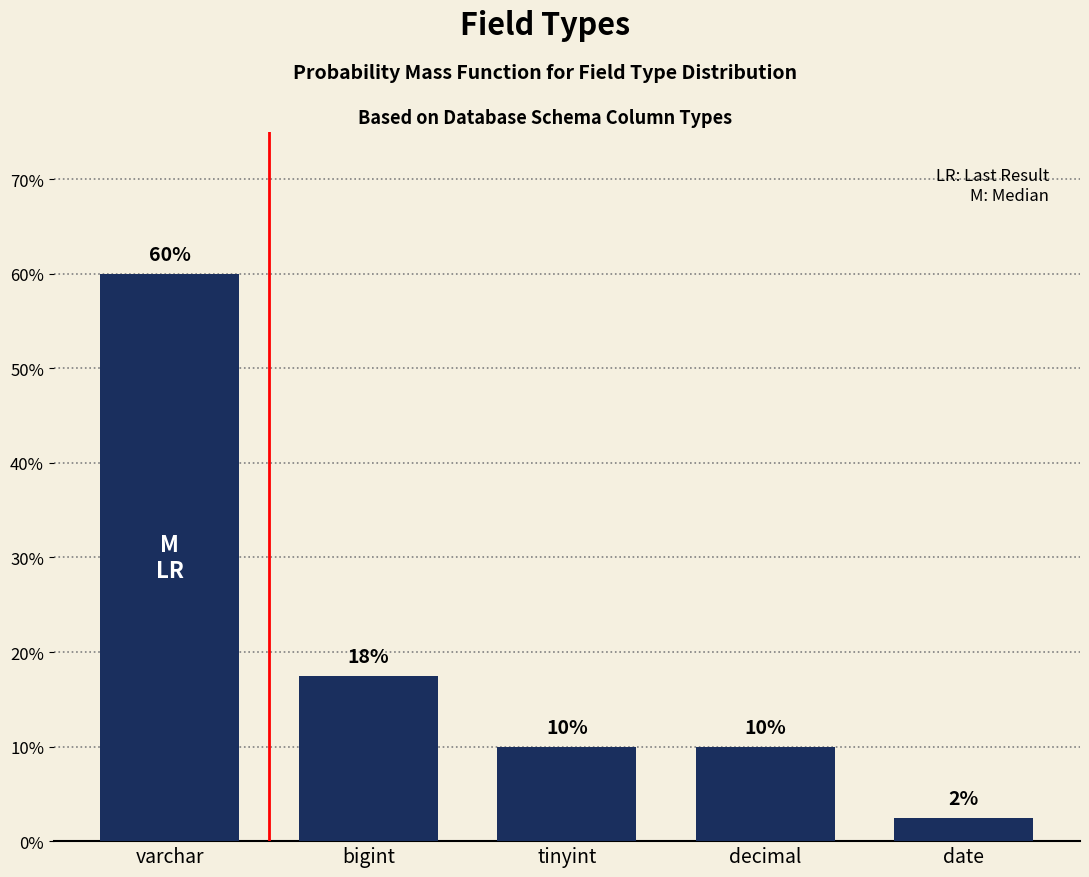

Approximately how many times larger is the value at tinyint compared to bigint?

0.6